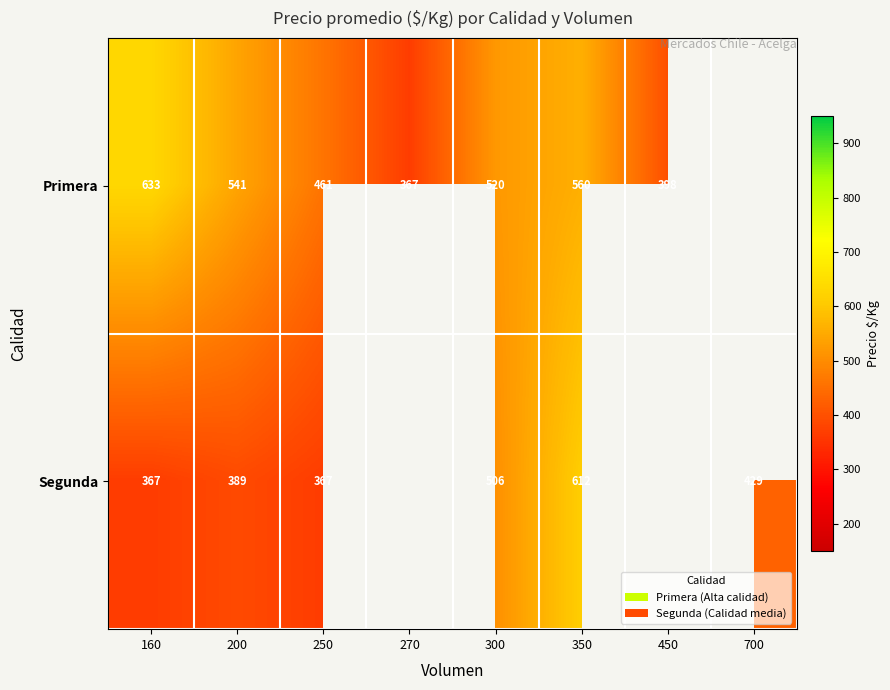

What is the spread (max minus min) of values at 250?

94